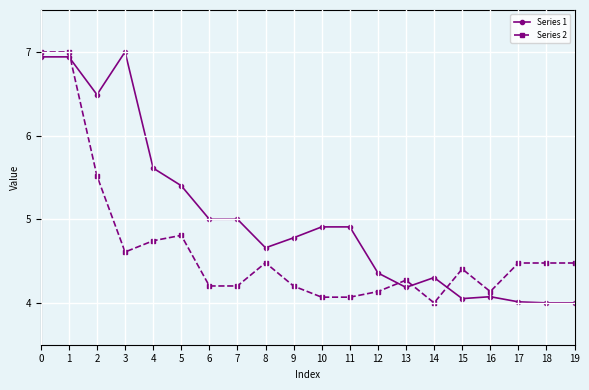

Which series has the largest total across all categories?

Series 1